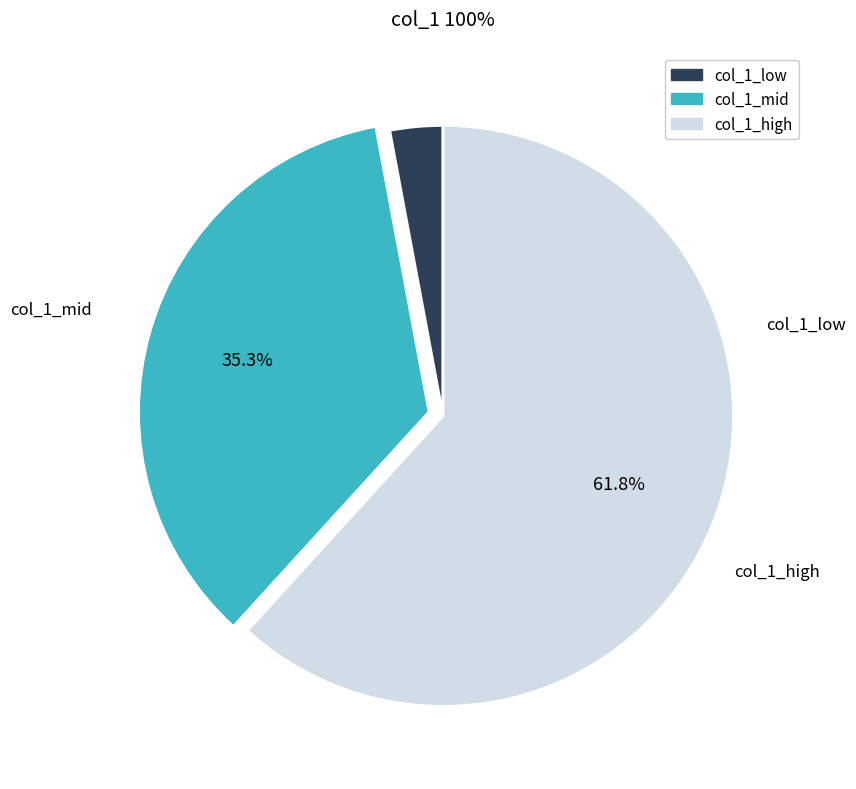

Is there any slice that represents more than half of the pie?

Yes